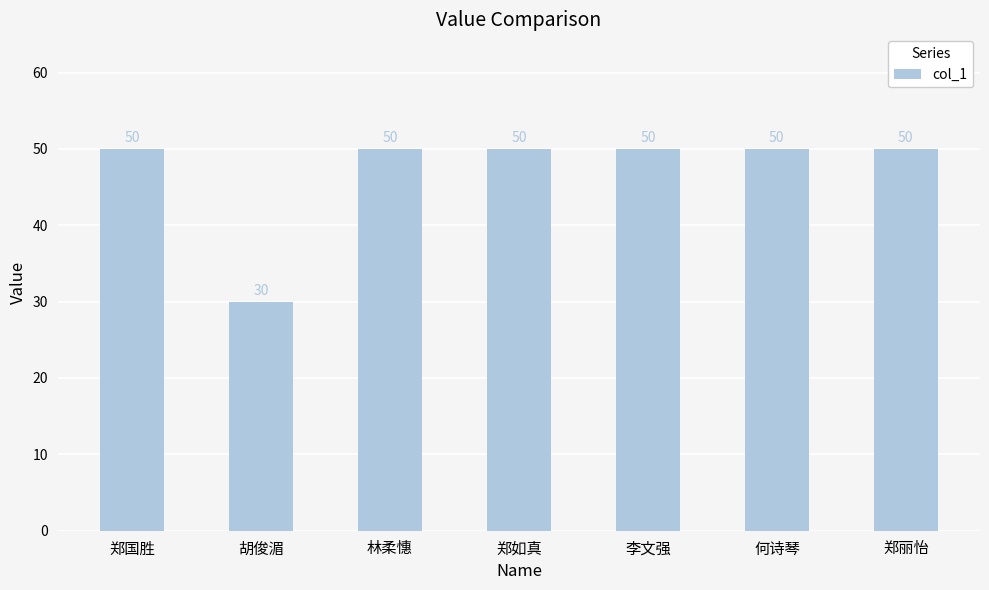

The chart shows a value of 50 at 林柔憓. True or false?

True